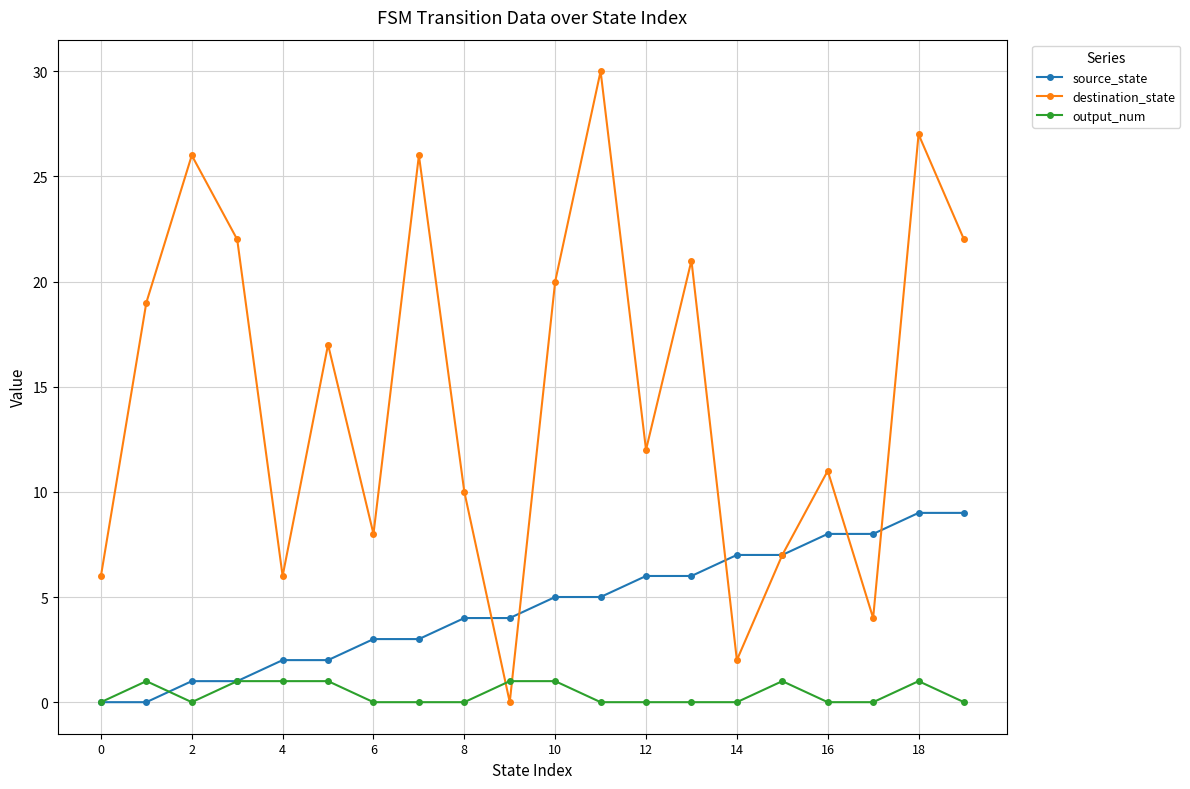

Which series has the largest range (max minus min)?

destination_state